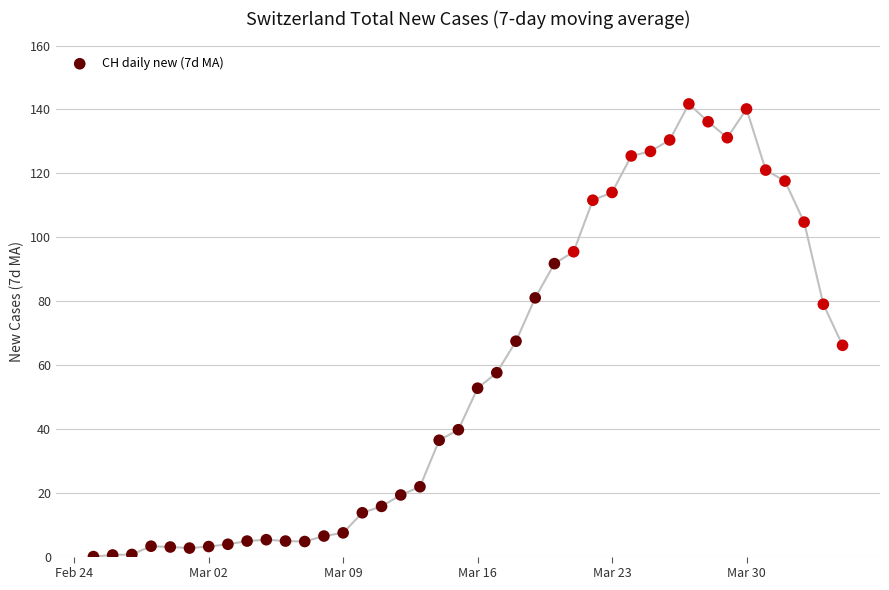

What is the range of Y values (max minus min)?

141.7